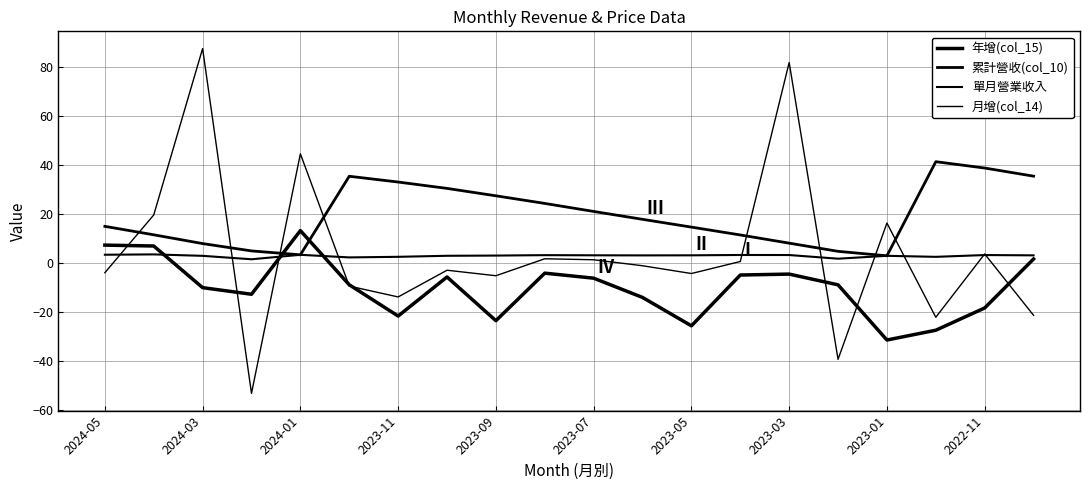

How many values in 月增(col_14) are above zero?

9